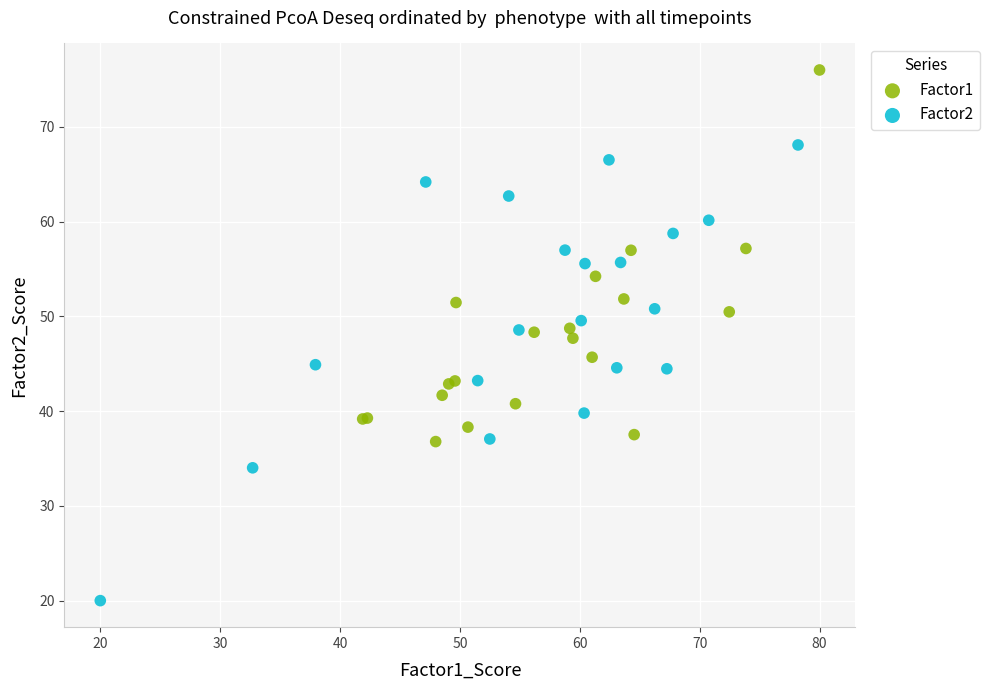

Which series has the widest spread of Y values?

Factor2